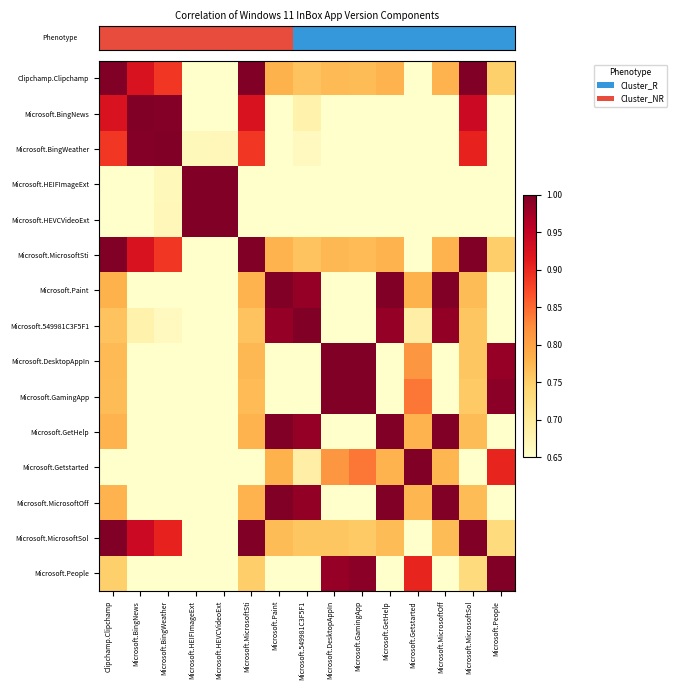

Which has a higher value, Microsoft.BingWeather or Microsoft.MicrosoftSol?

Microsoft.MicrosoftSol